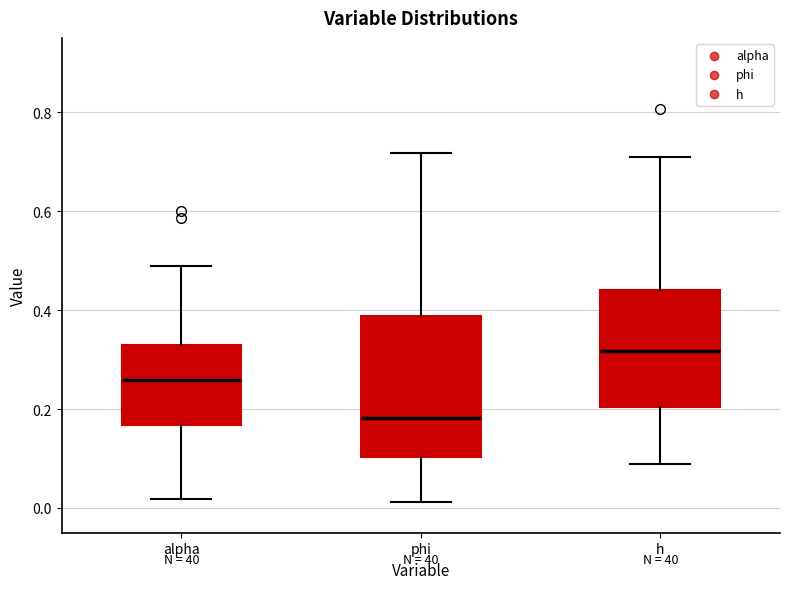

Where is the upper edge of the box for alpha on the y-axis? The values are not printed on the chart, so give them approximately, as read against the axis.

0.32